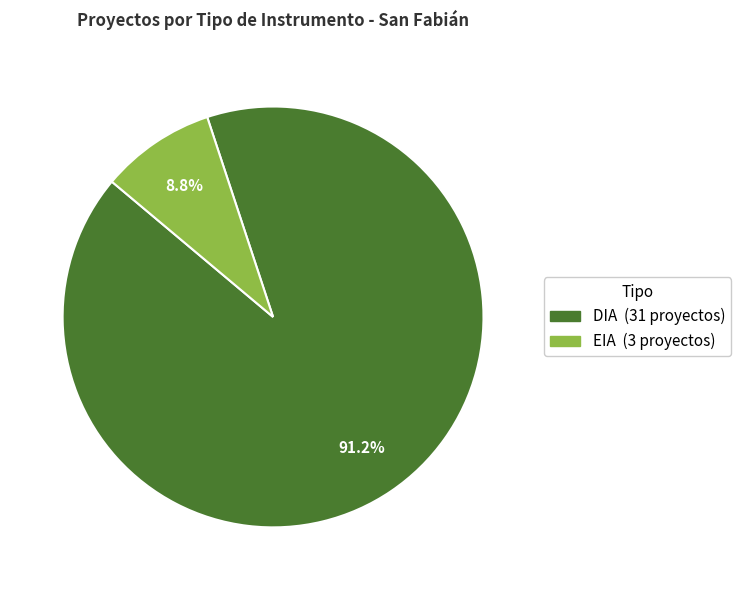

Which has a higher value, EIA or DIA?

DIA